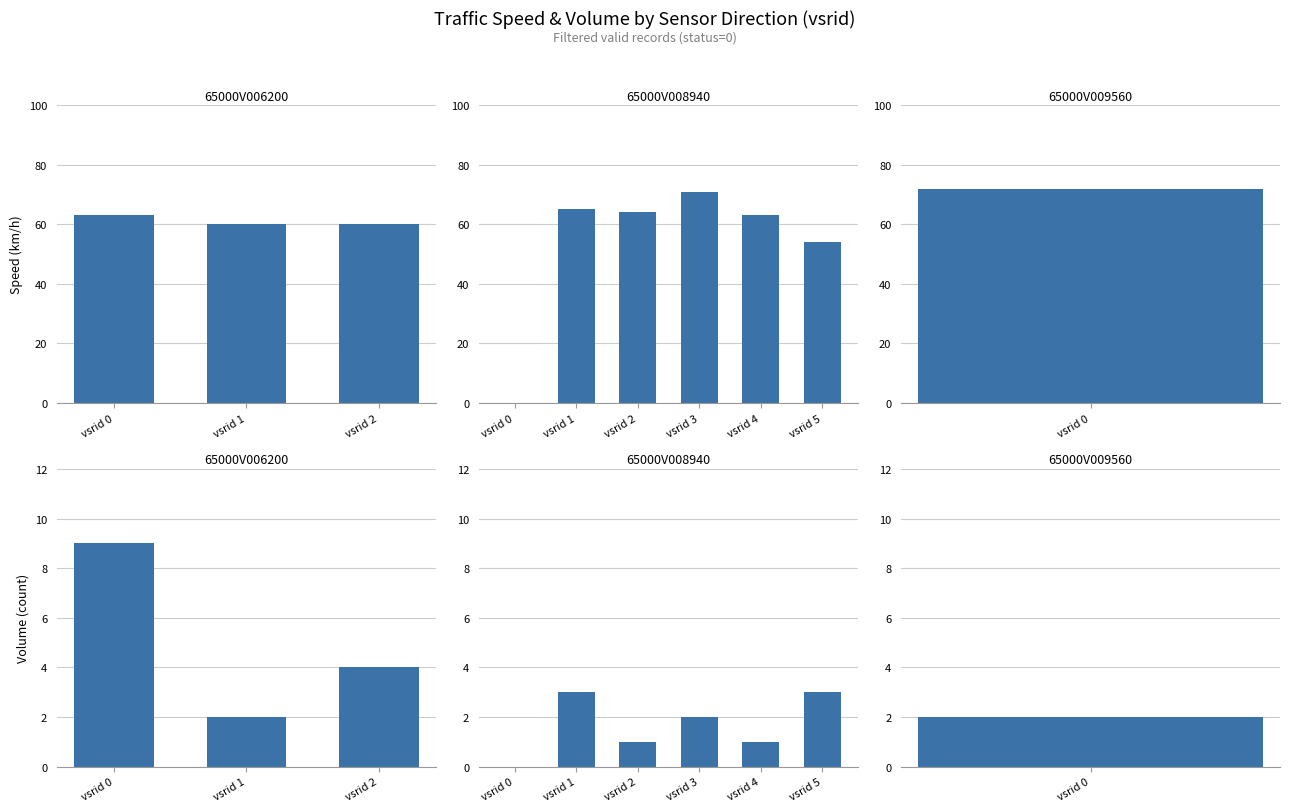

At which label is speed closest to 35?

vsrid 5